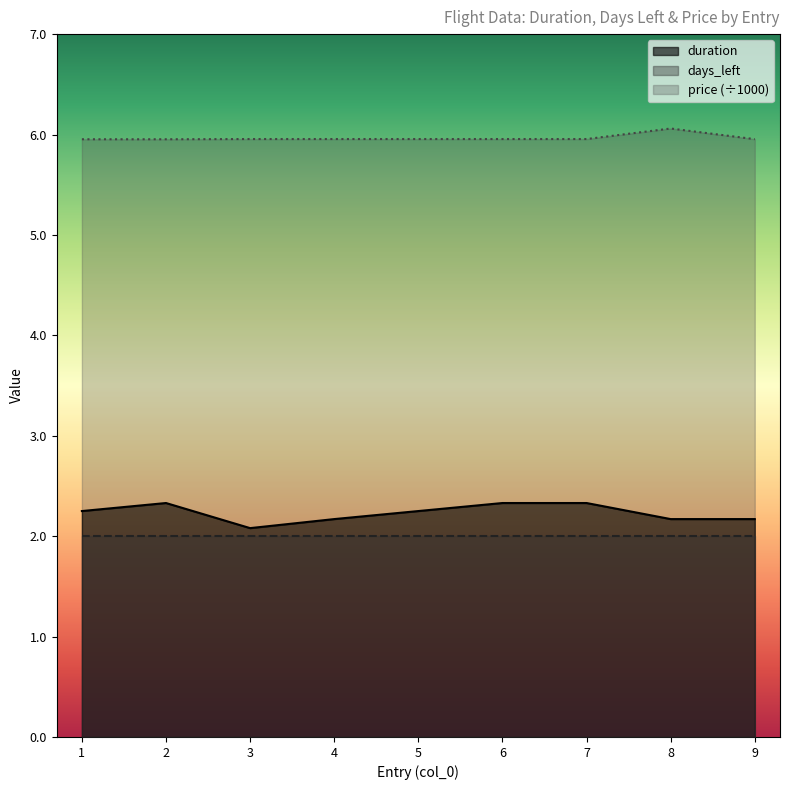

What are all the series names shown in the legend?

duration, days_left, price (÷1000)